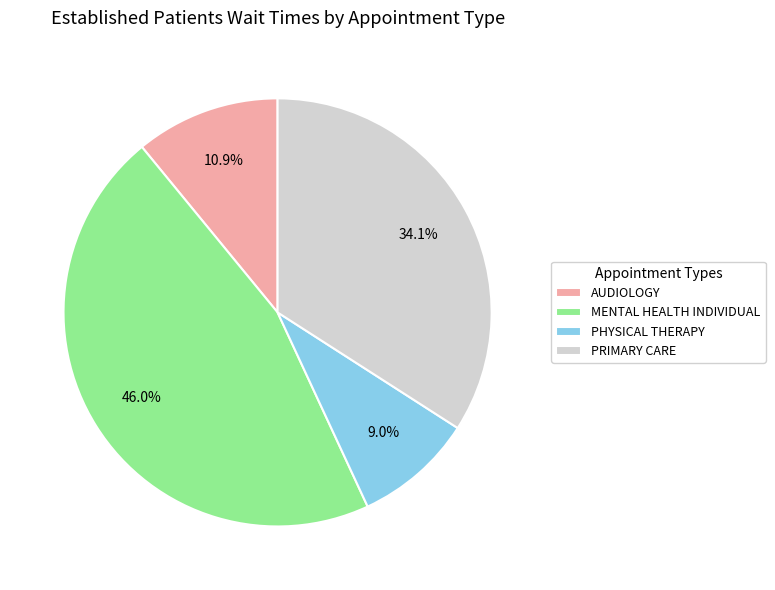

Which has a higher value, MENTAL HEALTH INDIVIDUAL or PRIMARY CARE?

MENTAL HEALTH INDIVIDUAL